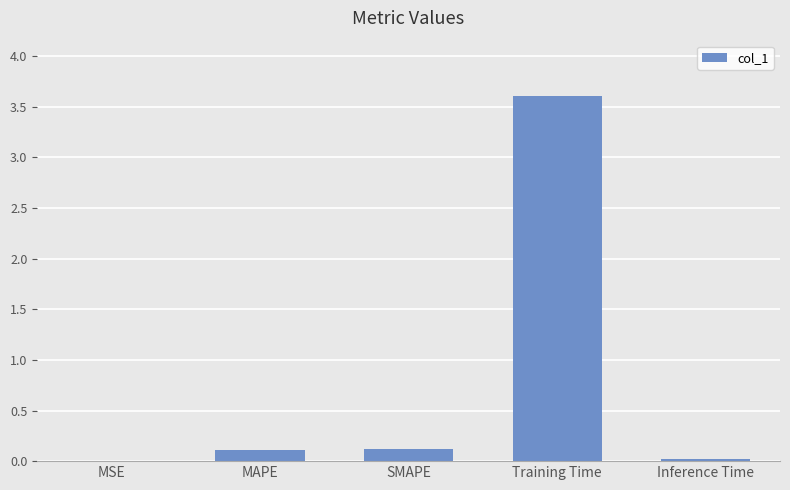

Read the value at SMAPE.

0.1